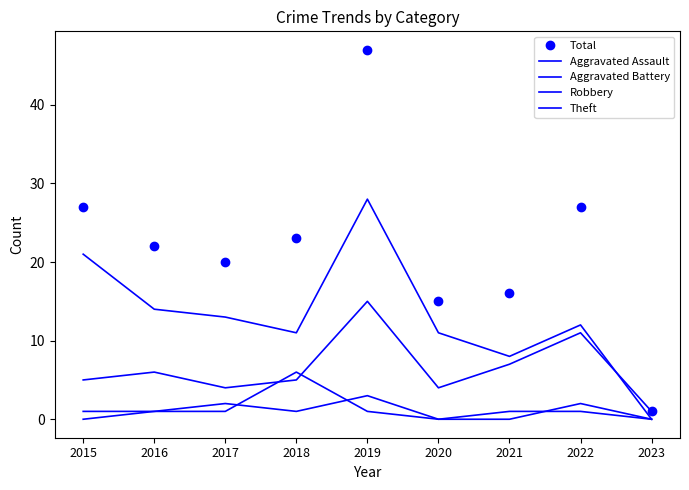

True or false: Theft and Aggravated Assault intersect in this chart.

False